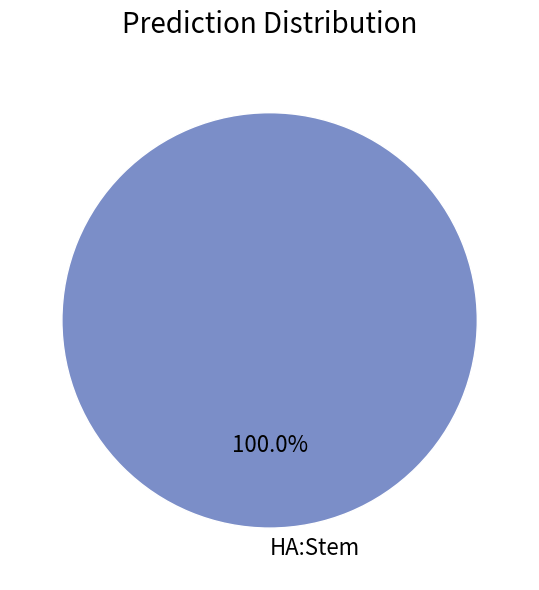

Rank the categories by value from lowest to highest.

HA:Stem